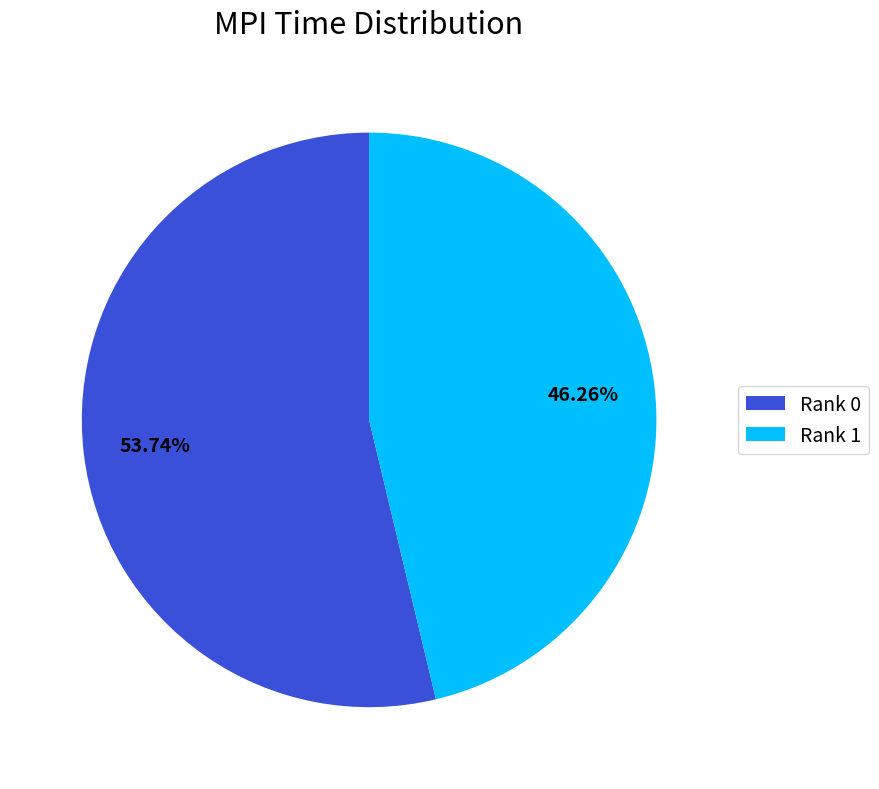

Rank the categories by value from highest to lowest.

Rank 0, Rank 1